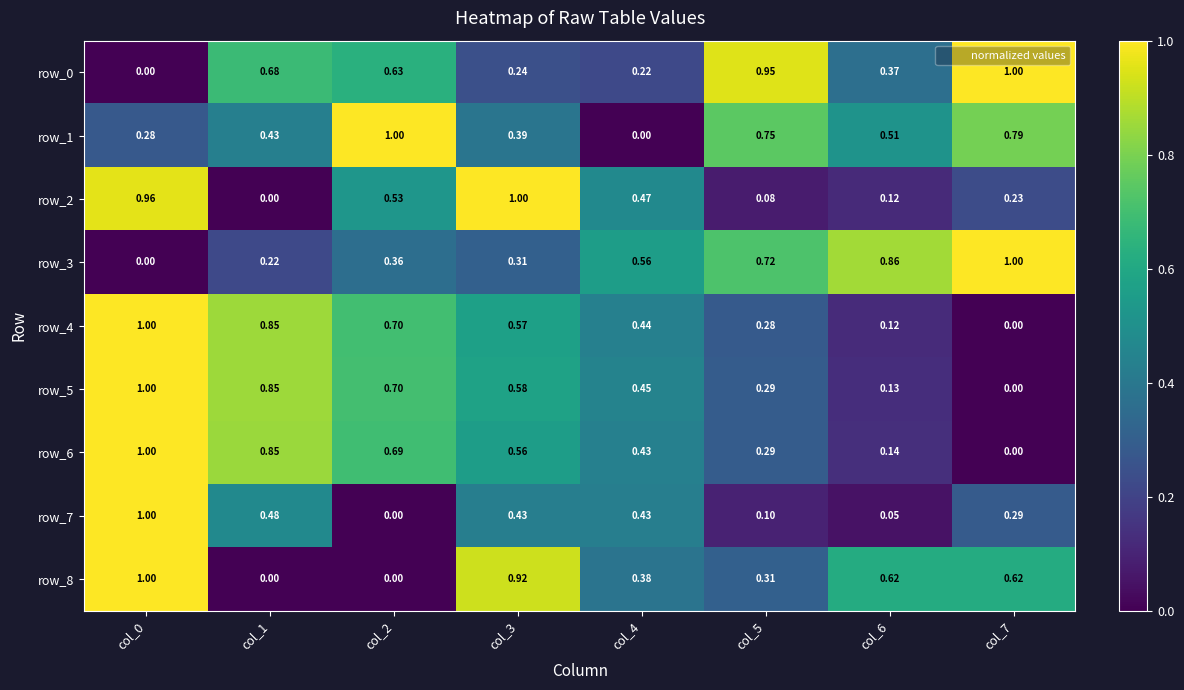

What is the sum of all row_6 values?

4.0